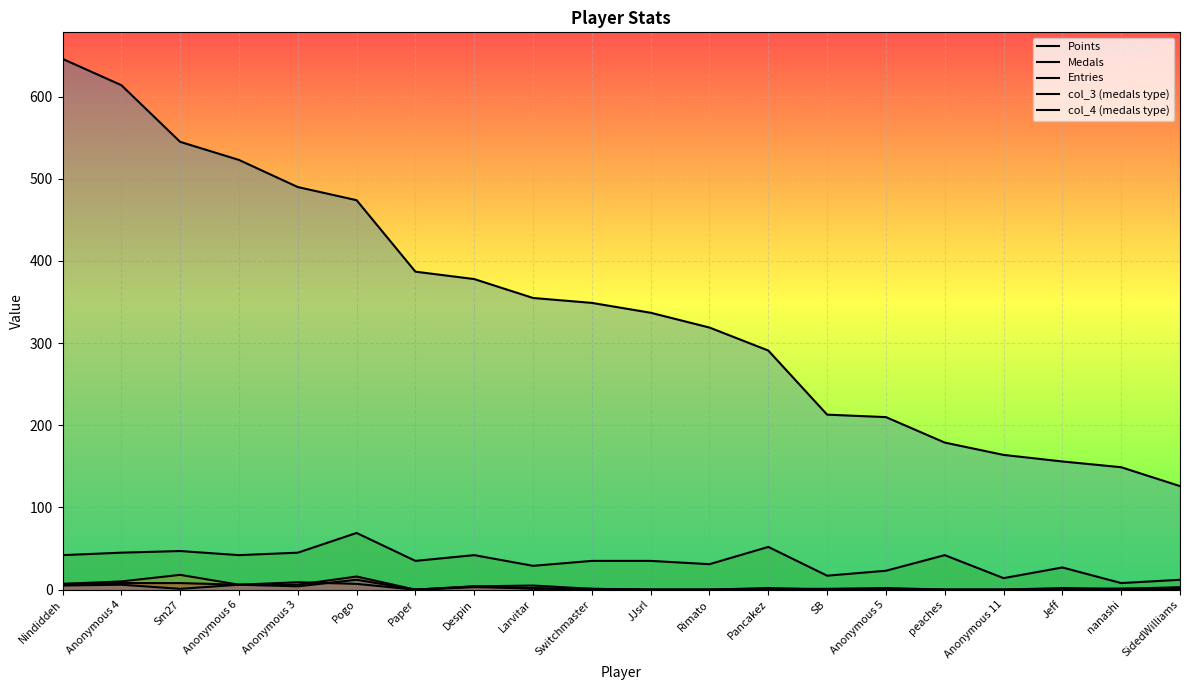

True or false: Entries and Medals cross at least once.

False